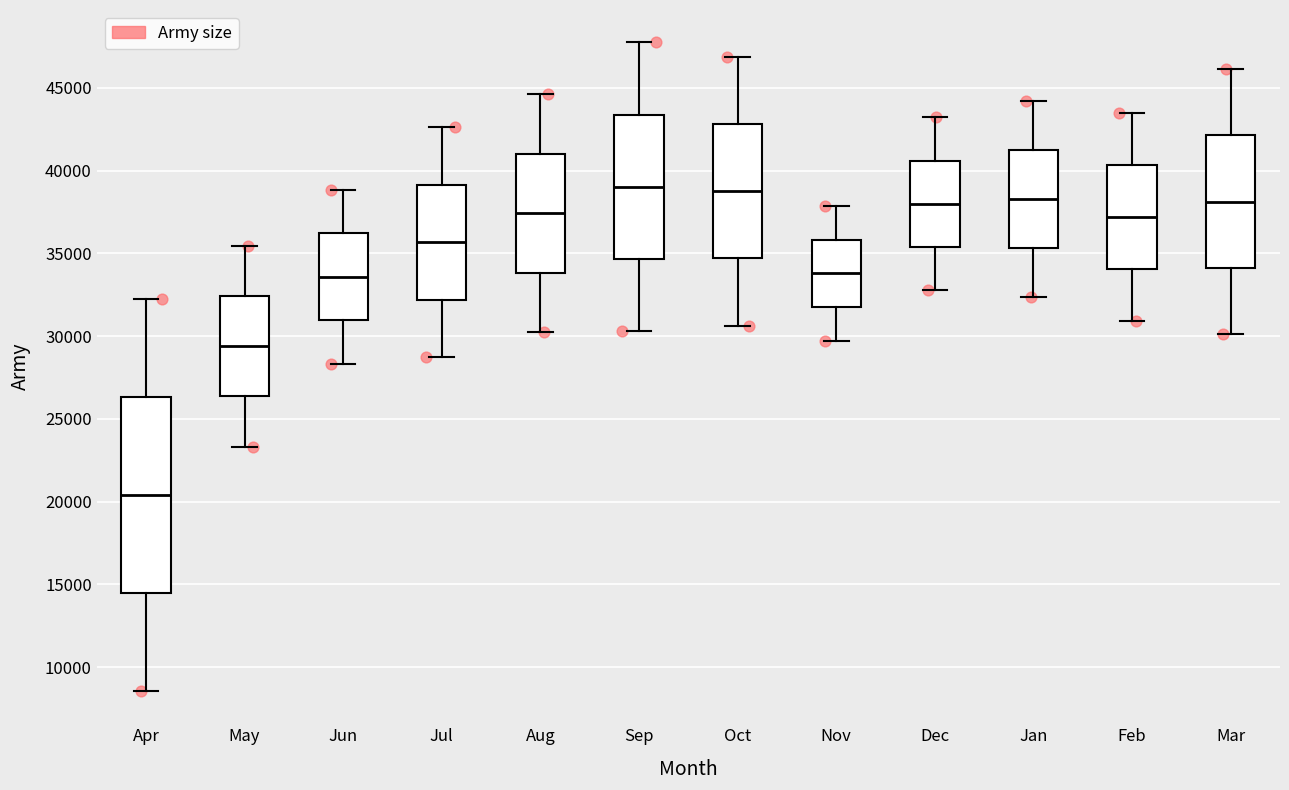

Reading left to right, read every box against the y-axis: the position of its median line, the range the box covers, and the ends of its whiskers. The values are not printed on the chart, so give them approximately, as read against the axis.

Apr: median 20500, box 14500 to 26500, whiskers 8500 to 32500
May: median 29500, box 26500 to 32500, whiskers 23500 to 35500
Jun: median 33500, box 31000 to 36000, whiskers 28500 to 39000
Jul: median 35500, box 32000 to 39000, whiskers 28500 to 42500
Aug: median 37500, box 34000 to 41000, whiskers 30000 to 44500
Sep: median 39000, box 34500 to 43500, whiskers 30500 to 48000
Oct: median 38500, box 34500 to 43000, whiskers 30500 to 47000
Nov: median 34000, box 32000 to 36000, whiskers 29500 to 38000
Dec: median 38000, box 35500 to 40500, whiskers 33000 to 43000
Jan: median 38500, box 35500 to 41500, whiskers 32500 to 44000
Feb: median 37000, box 34000 to 40500, whiskers 31000 to 43500
Mar: median 38000, box 34000 to 42000, whiskers 30000 to 46000